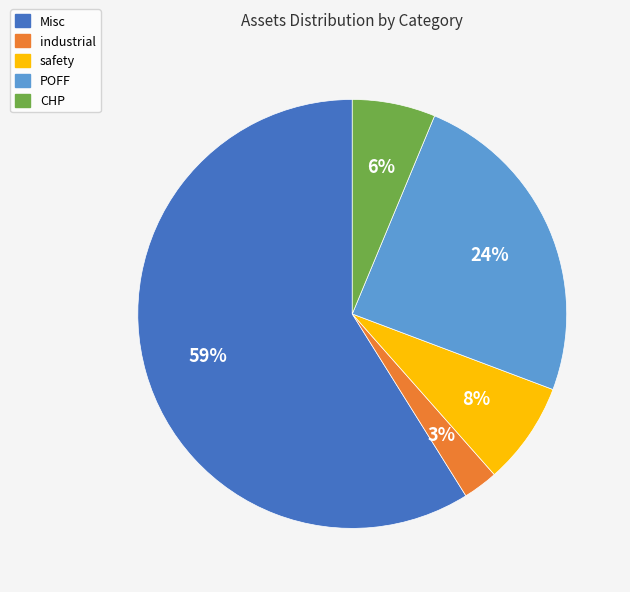

To the nearest percent, what is the combined percentage of industrial and CHP?

9%